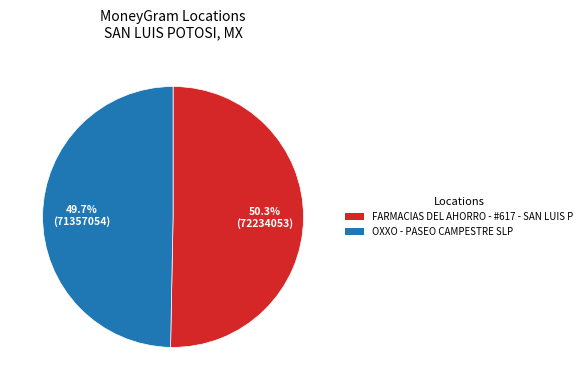

What percentage is the OXXO - PASEO CAMPESTRE SLP slice, to the nearest percent?

50%